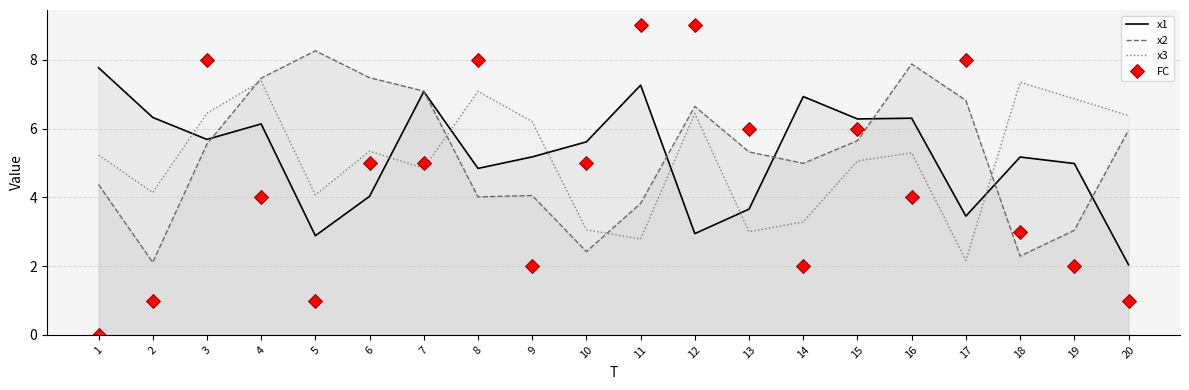

Between 14 and 13, which is larger?

14